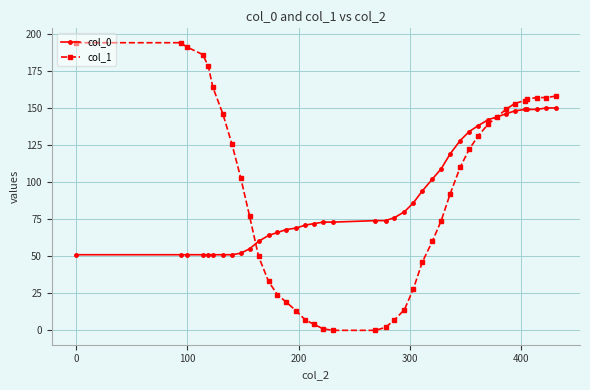

Reading left to right, transcribe all the data shown in this chart.

col_0: 51	51	51	51	51	51	51	51	52	55	60	64	66	68	69	71	72	73	73	74	74	76	80	86	94	102	109	119	128	134	138	142	144	146	148	149	149	149	150	150
col_1: 194	194	191	186	178	164	146	126	103	77	50	33	24	19	13	7	4	1	0	0	2	7	14	28	46	60	74	92	110	122	131	139	144	149	153	155	156	157	157	158